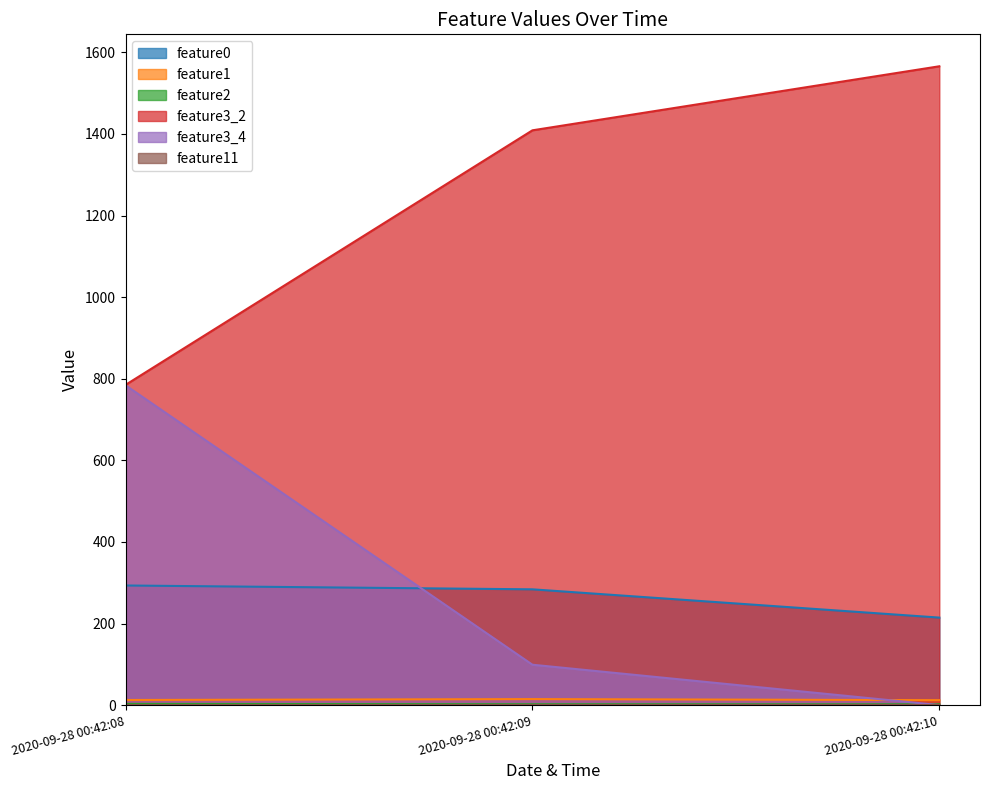

At which category does the chart reach its peak across all series?

2020-09-28 00:42:10